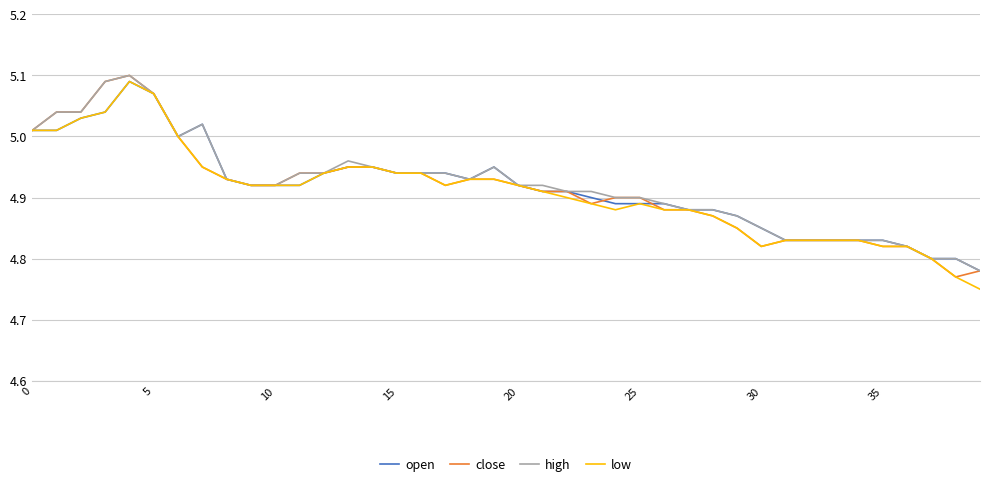

How many categories are shown in the chart?

40